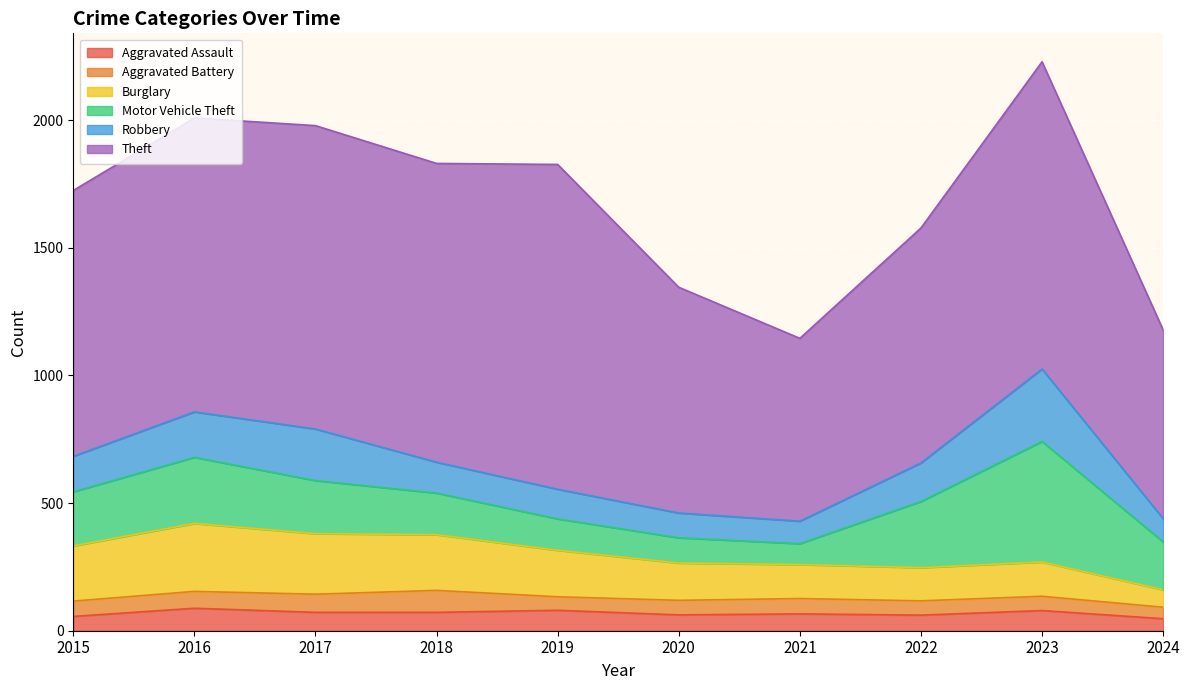

At which category does Robbery reach its first local valley?

2021